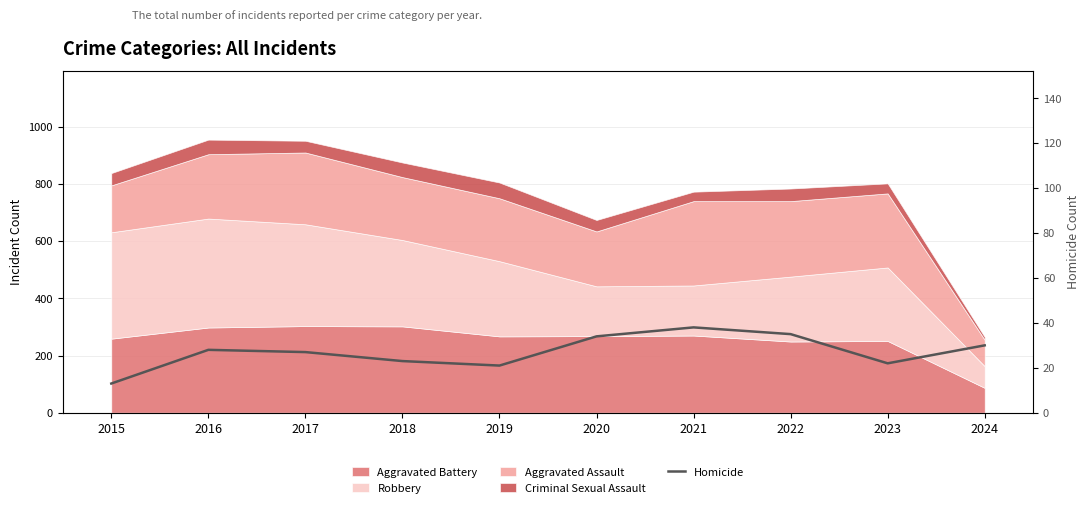

Which category has the lowest value across all series?

2015